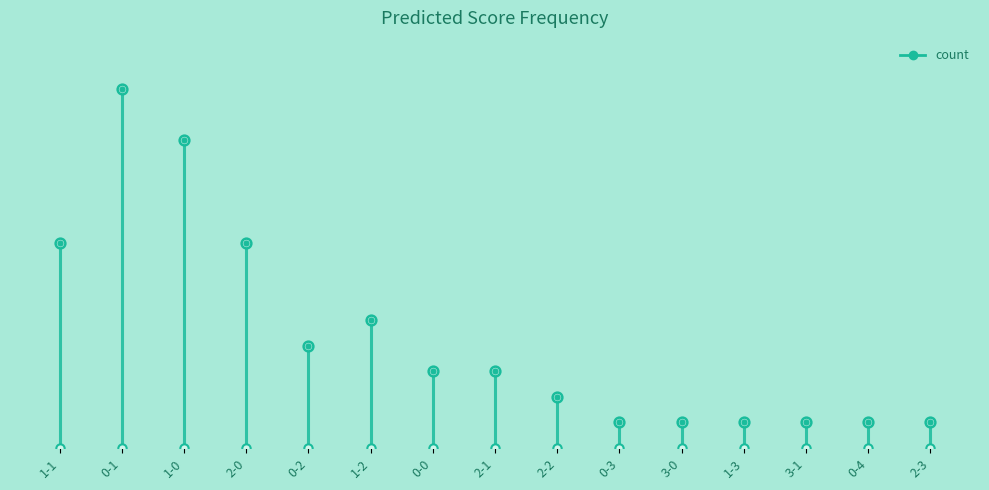

How many lines are shown in the chart?

1